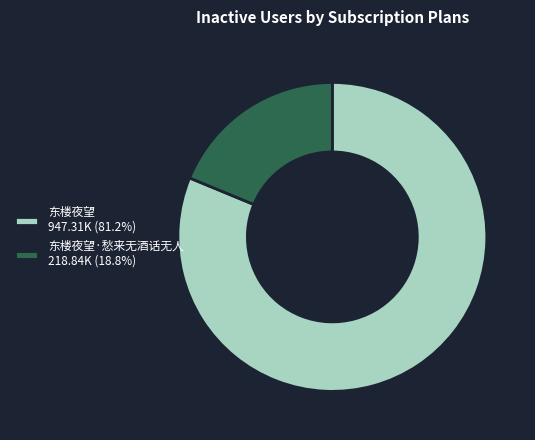

Is there a majority slice in this chart?

Yes